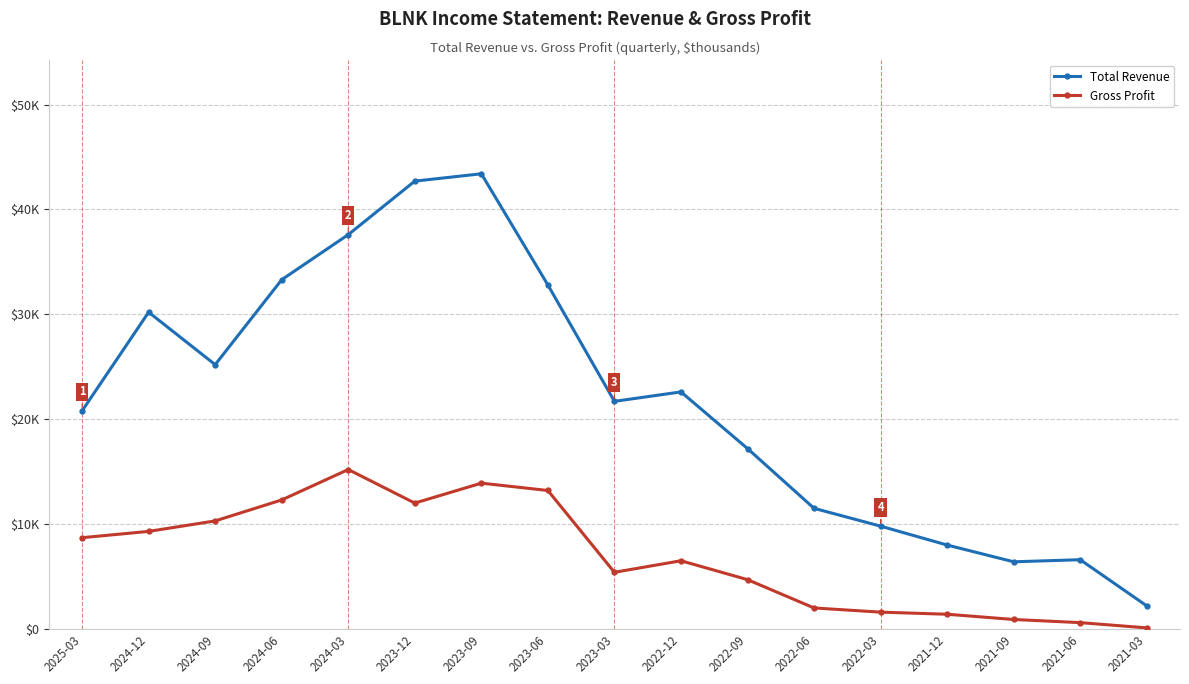

At which label is Gross Profit closest to 7650?

2025-03